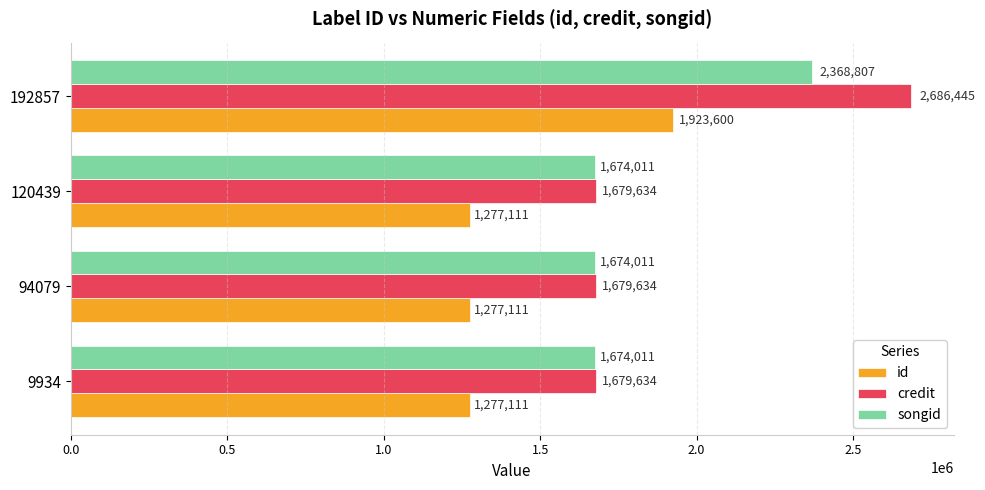

List the series in order of their peak value, highest first.

credit, songid, id